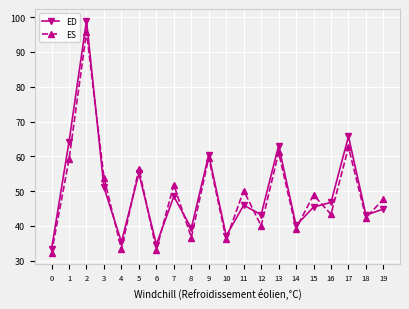

What is the difference between the maximum and second lowest values in the ES series?

62.7